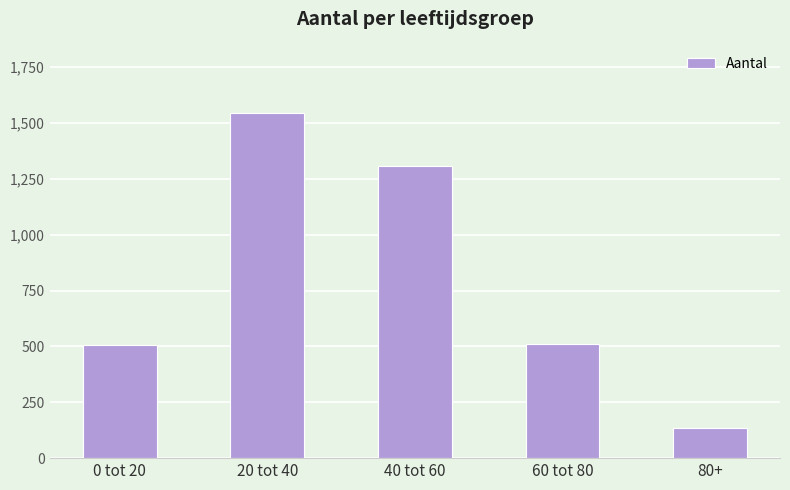

How many categories are shown in the chart?

5